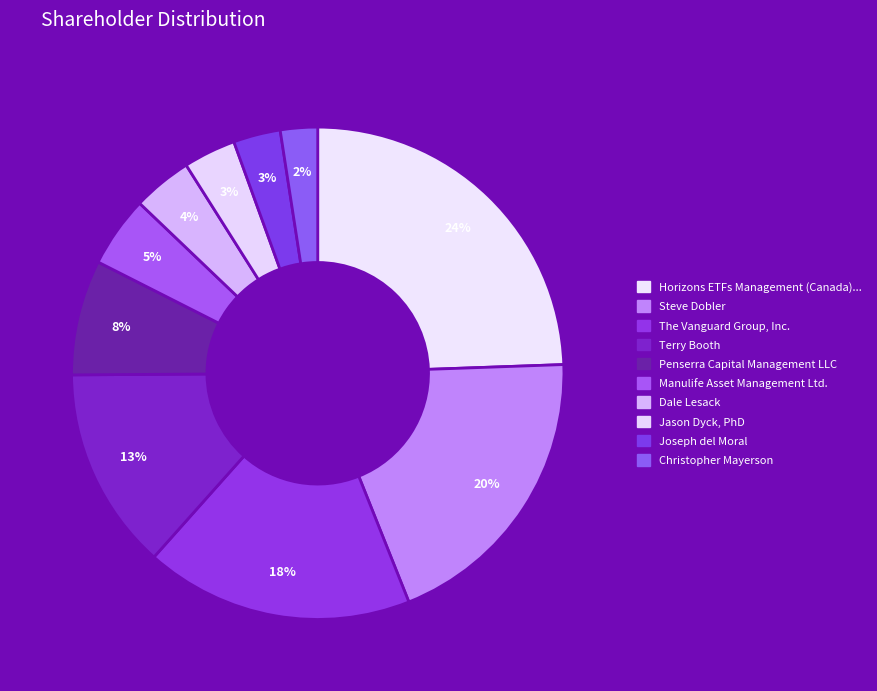

Rank the categories by value from highest to lowest.

Horizons ETFs Management (Canada), Inc., Steve Dobler, The Vanguard Group, Inc., Terry Booth, Penserra Capital Management LLC, Manulife Asset Management Ltd., Dale Lesack, Jason Dyck, PhD, Joseph del Moral, Christopher Mayerson